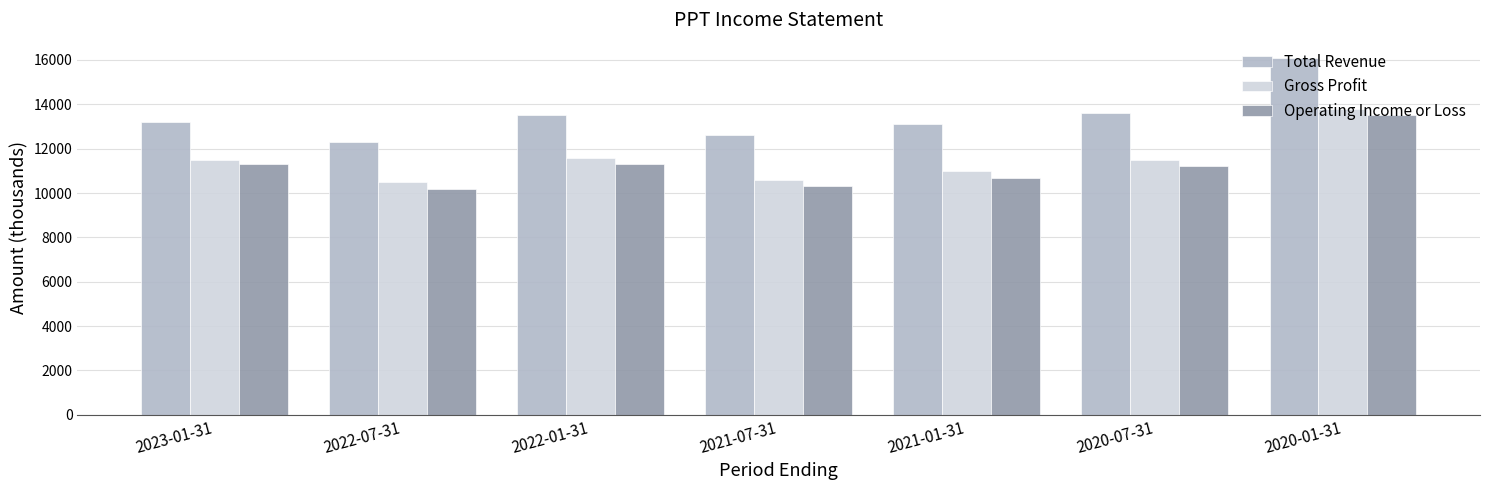

The value of Gross Profit at 2020-07-31 is 3724. True or false?

False